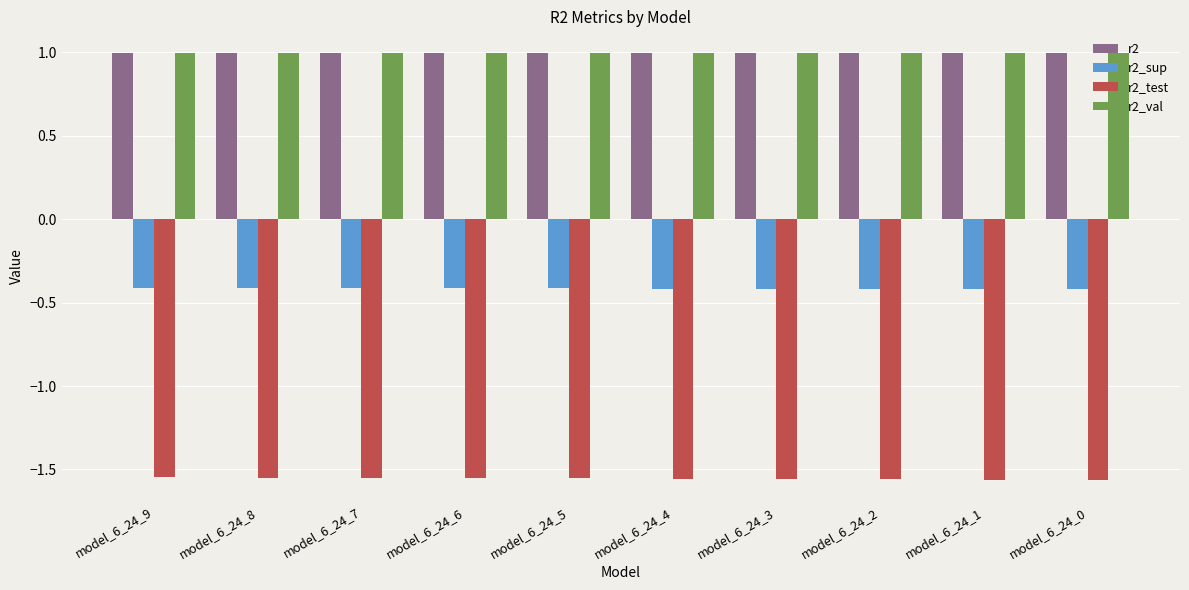

The r2_sup series shows -0.7 at model_6_24_7. True or false?

False